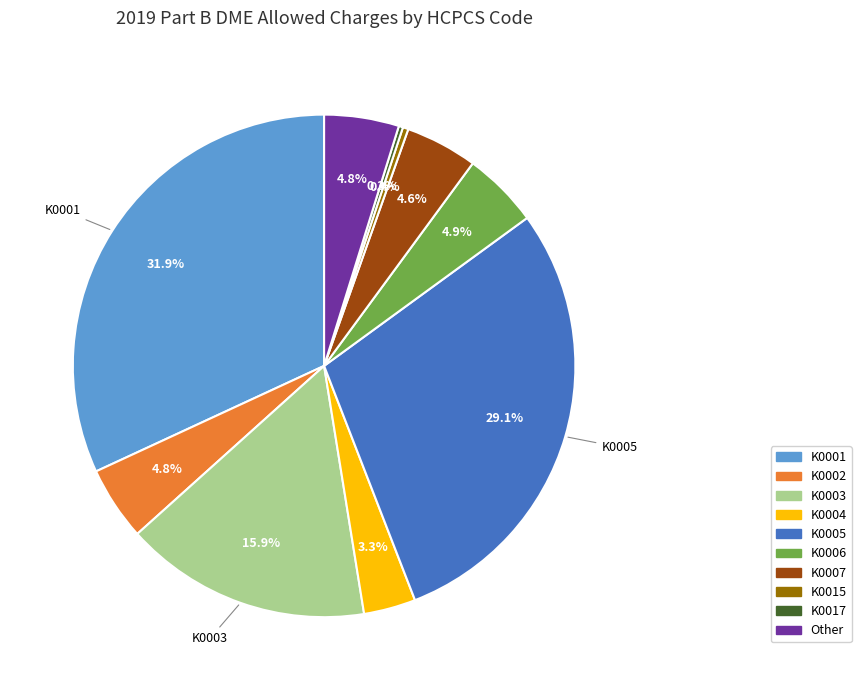

Does any single category account for the majority?

No